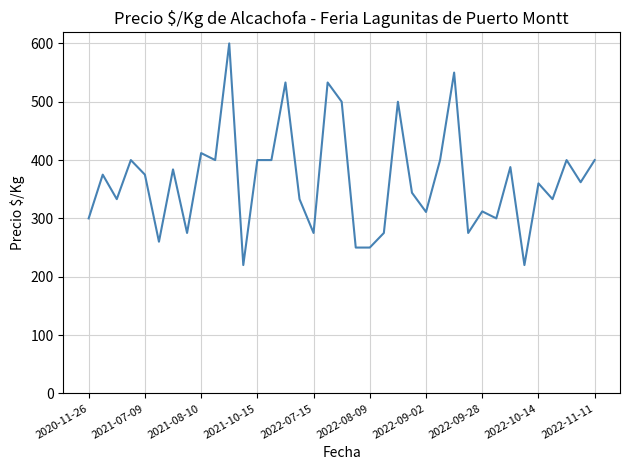

What is the difference between the maximum and minimum values?

380